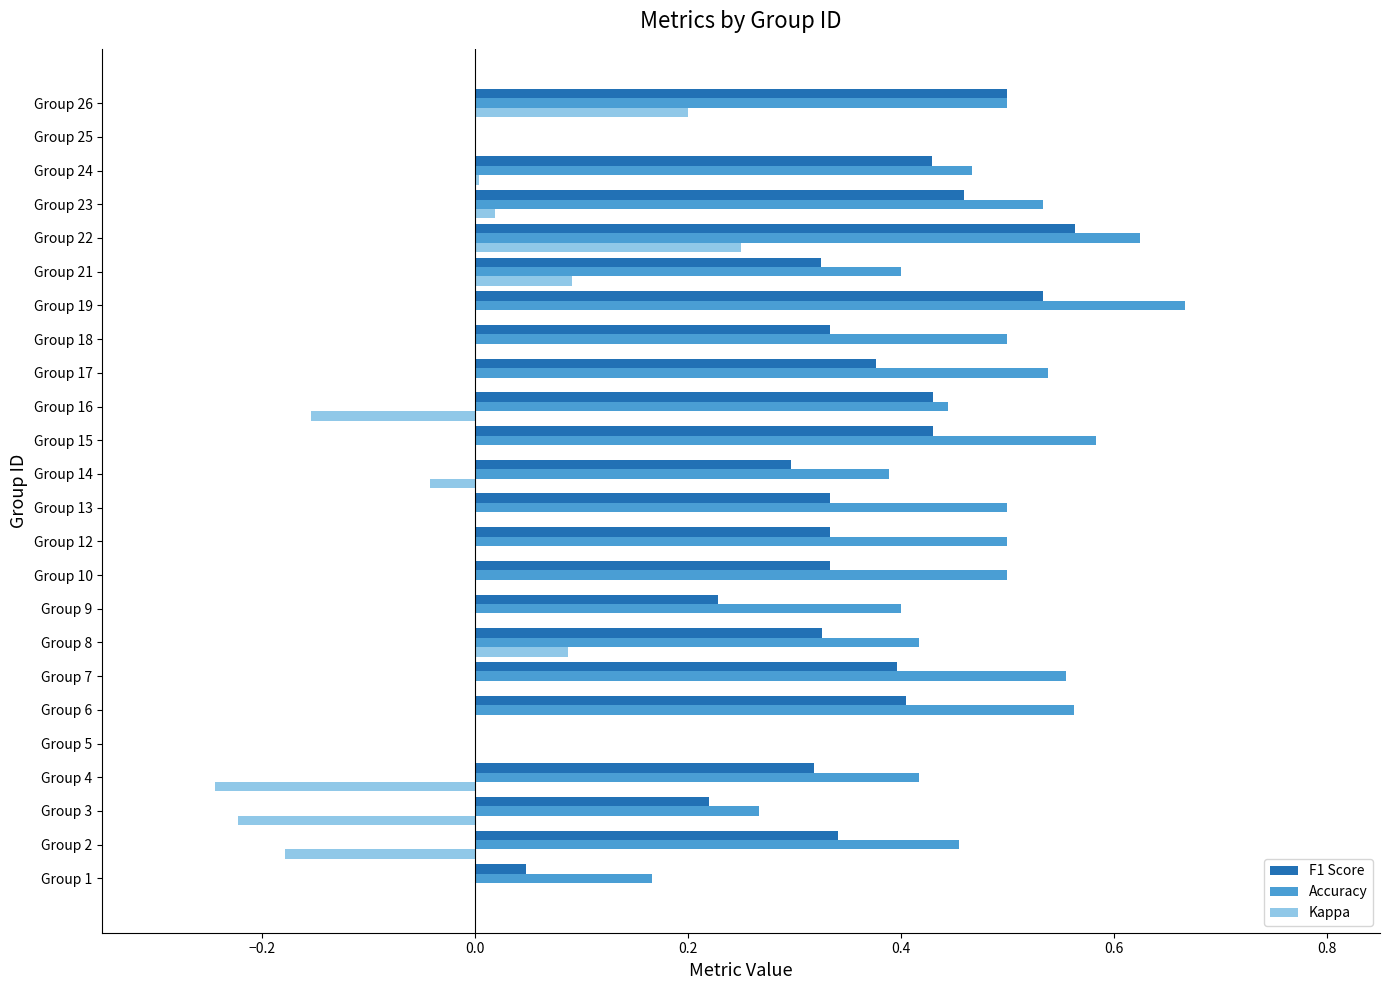

What is the sum of the Accuracy values at Group 7 and Group 15?

1.1